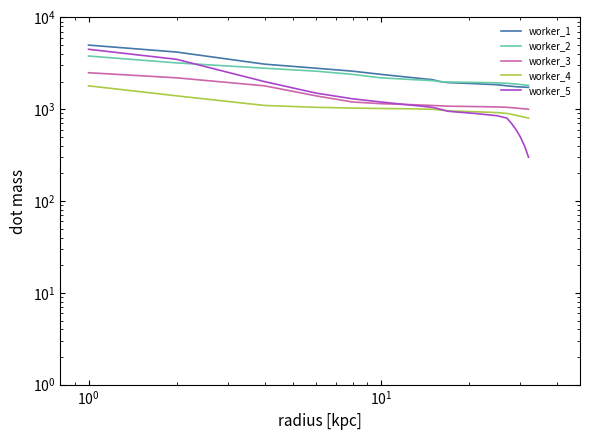

True or false: worker_4 and worker_2 intersect in this chart.

False